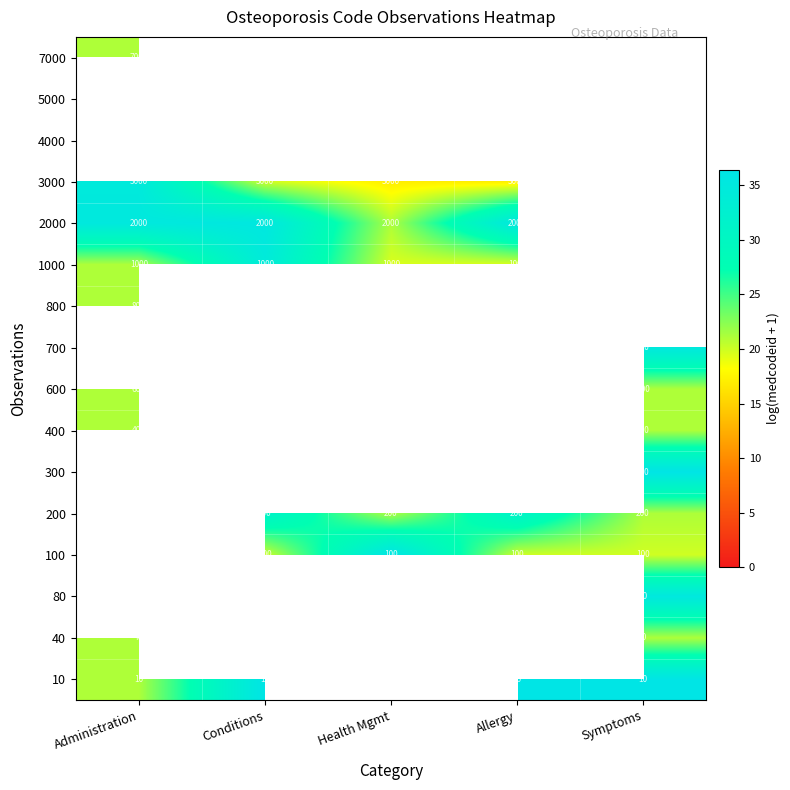

How many distinct data groups are displayed?

16